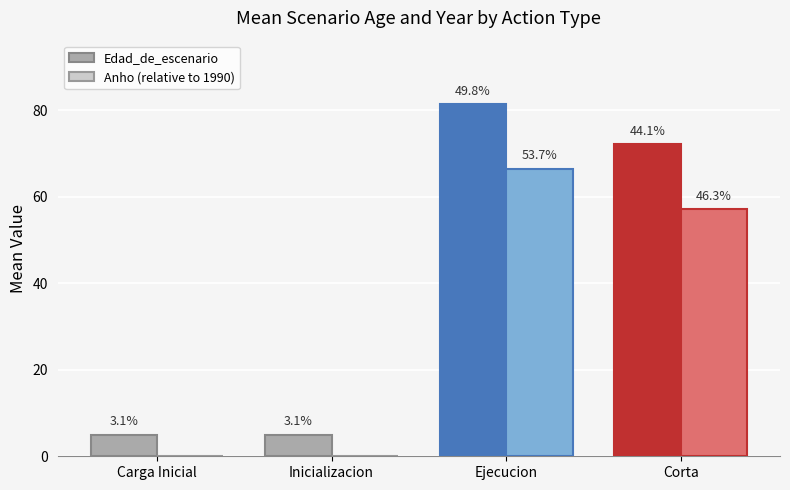

What is the value of the Edad_de_escenario bar at the 1st from the left?

5.0